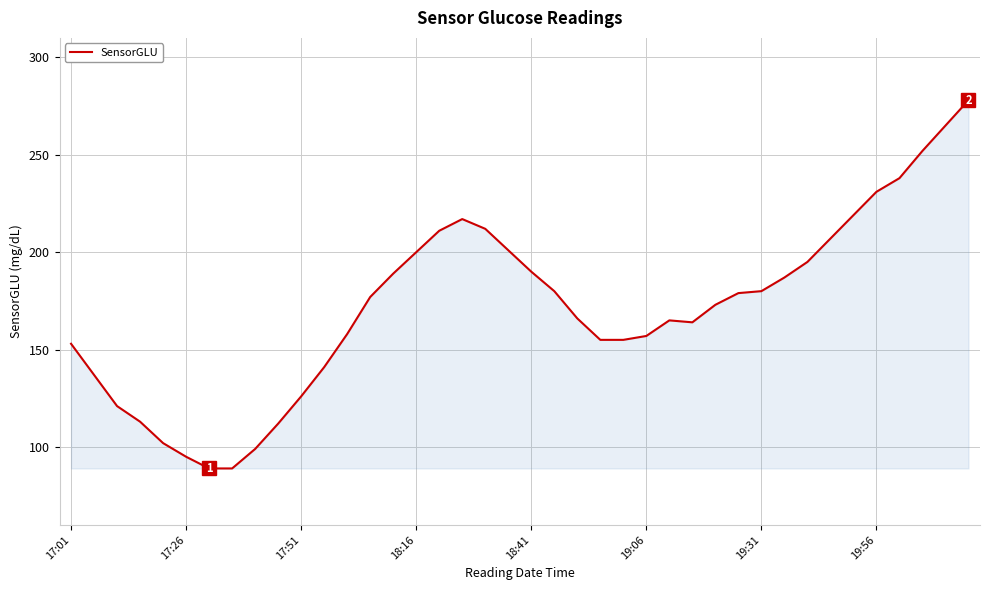

What is the minimum value shown in the chart?

89